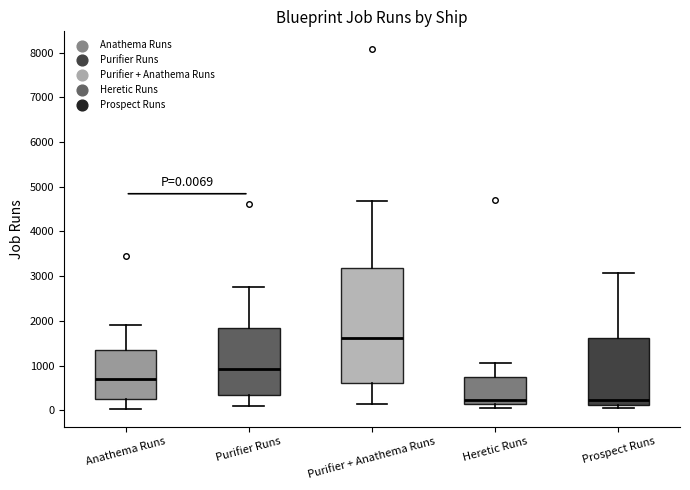

Which box has the highest median line?

Purifier + Anathema Runs